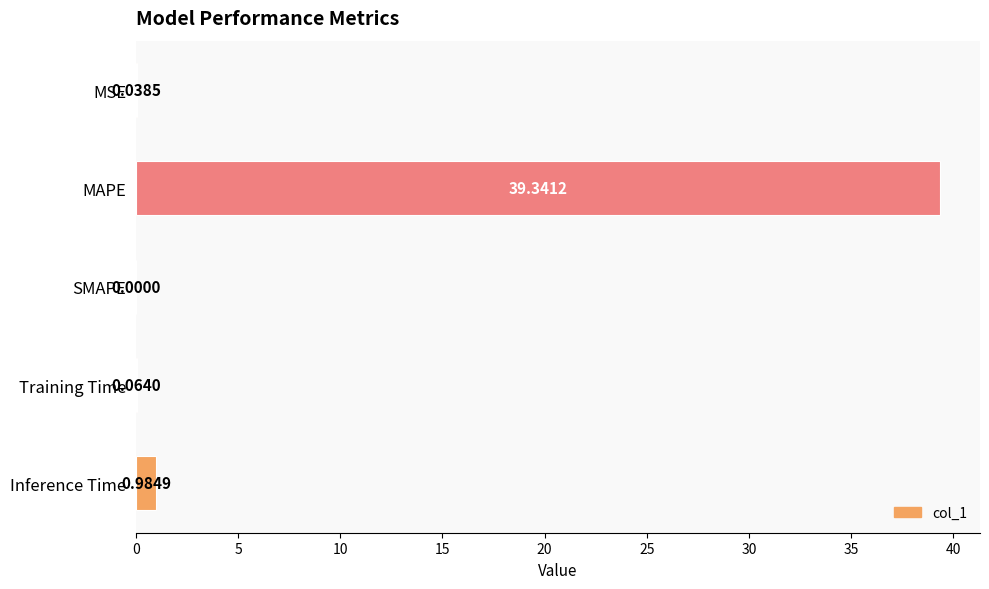

Are the bars horizontal?

Yes